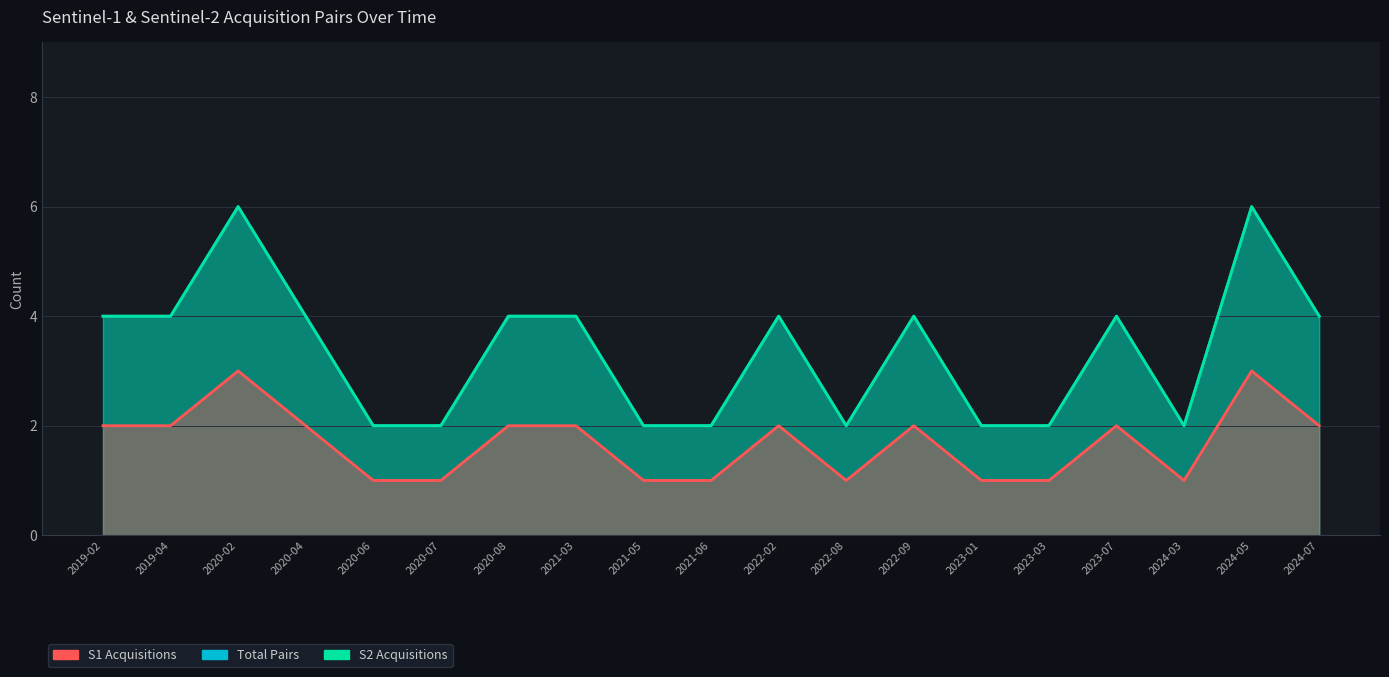

Reading left to right, what are all the values shown in this chart?

Total Pairs: 2019-02=4	2019-04=4	2020-02=6	2020-04=4	2020-06=2	2020-07=2	2020-08=4	2021-03=4	2021-05=2	2021-06=2	2022-02=4	2022-08=2	2022-09=4	2023-01=2	2023-03=2	2023-07=4	2024-03=2	2024-05=6	2024-07=4
S2 Acquisitions: 2019-02=4	2019-04=4	2020-02=6	2020-04=4	2020-06=2	2020-07=2	2020-08=4	2021-03=4	2021-05=2	2021-06=2	2022-02=4	2022-08=2	2022-09=4	2023-01=2	2023-03=2	2023-07=4	2024-03=2	2024-05=6	2024-07=4
S1 Acquisitions: 2019-02=2	2019-04=2	2020-02=3	2020-04=2	2020-06=1	2020-07=1	2020-08=2	2021-03=2	2021-05=1	2021-06=1	2022-02=2	2022-08=1	2022-09=2	2023-01=1	2023-03=1	2023-07=2	2024-03=1	2024-05=3	2024-07=2